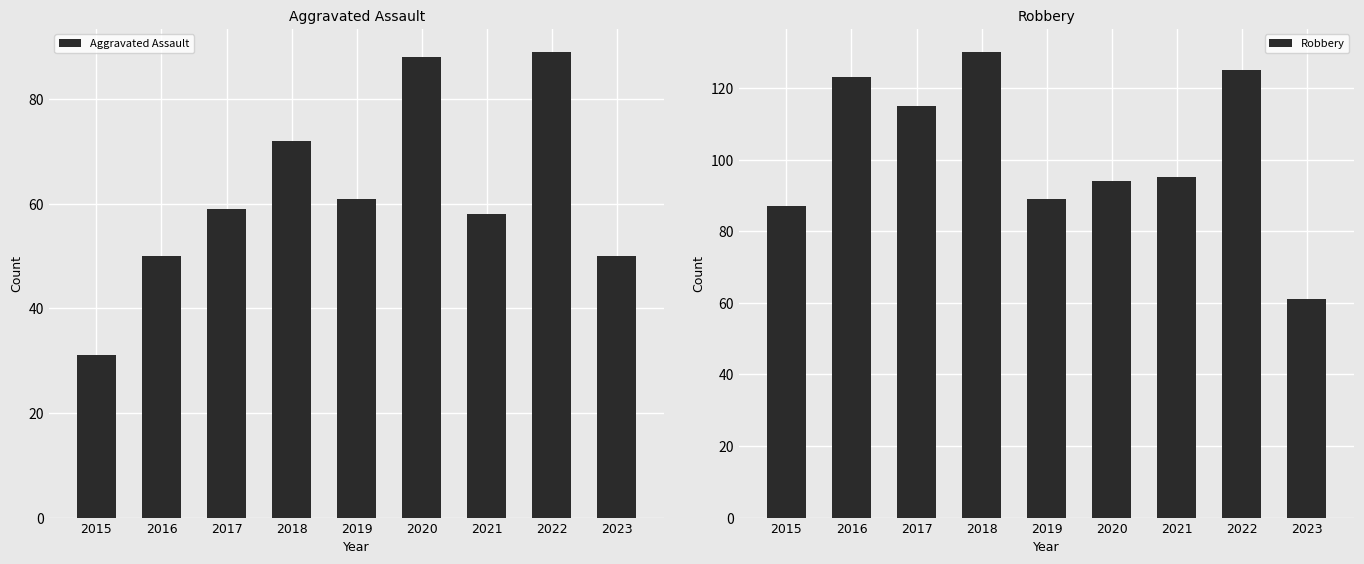

Which has a higher value, 2018 or 2019?

2018